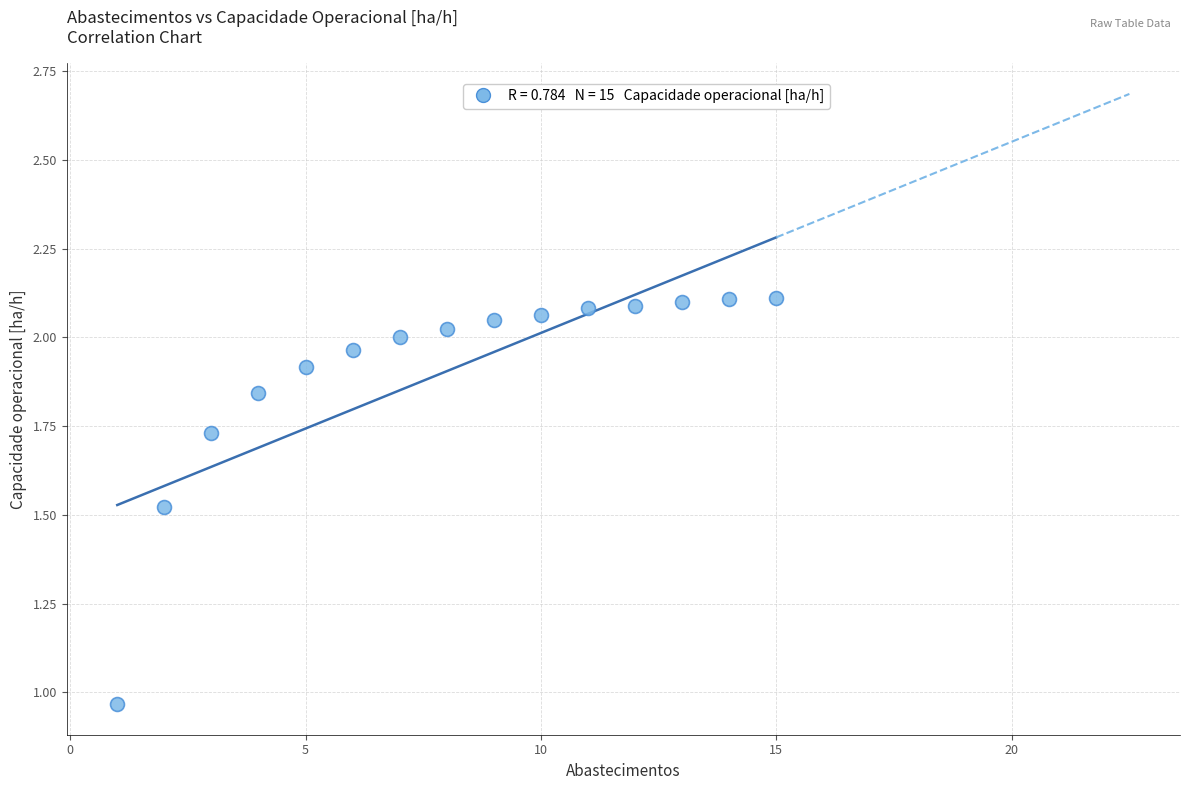

What is the range of X values (max minus min)?

14.0